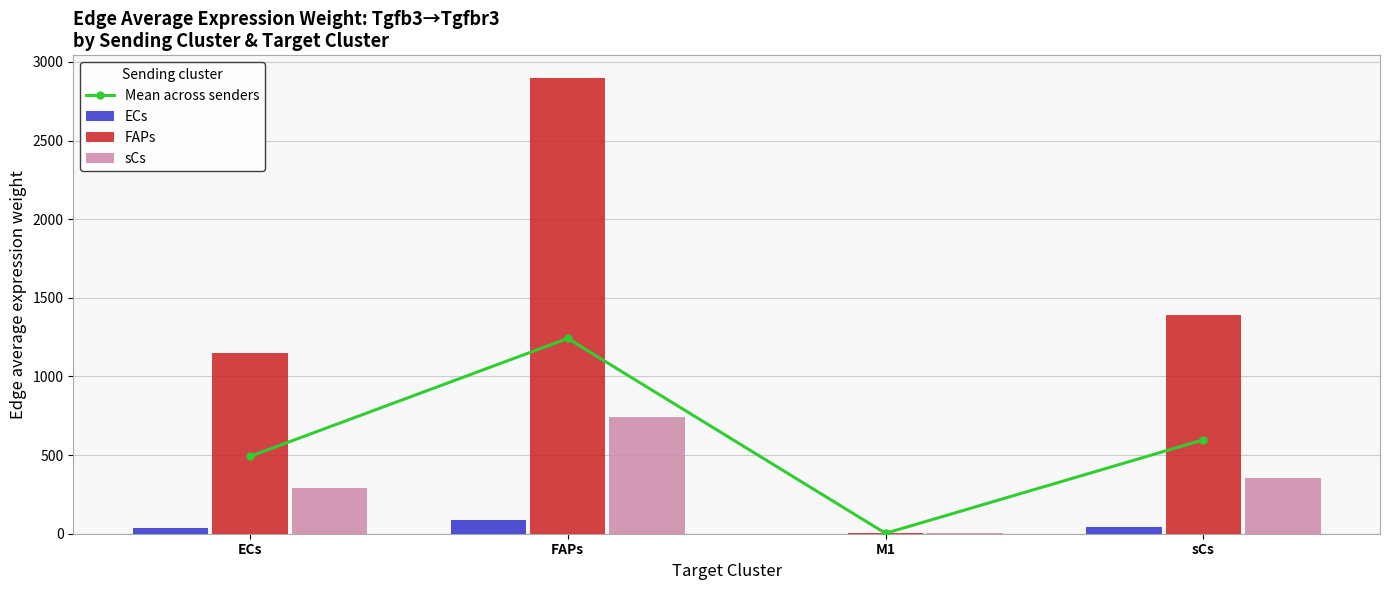

What is the spread (max minus min) of values at sCs?

1351.9